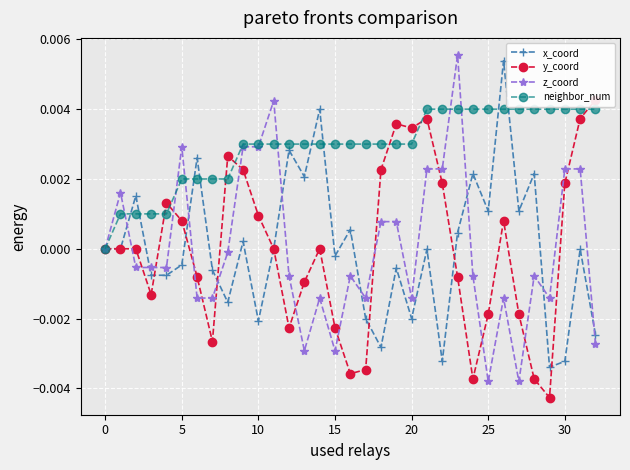

True or false: x_coord has more than 1 points higher than both neighbors.

True